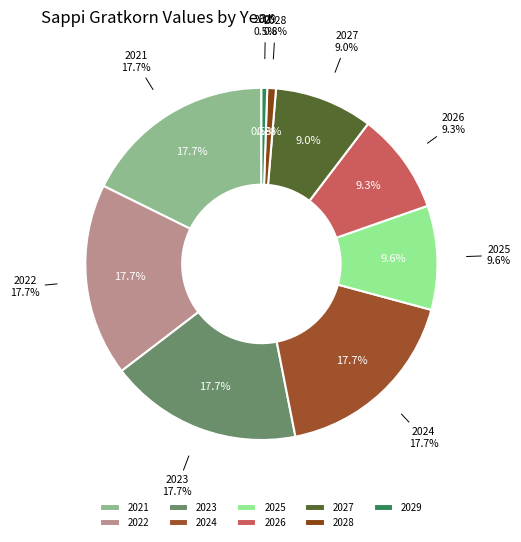

Which category has the biggest portion of the pie?

2021